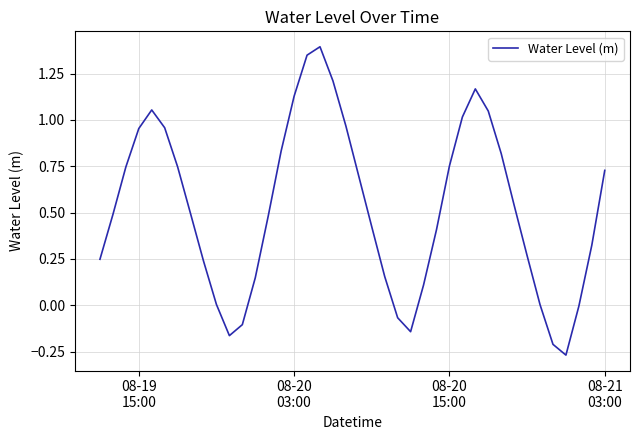

What is the greatest value displayed?

1.4